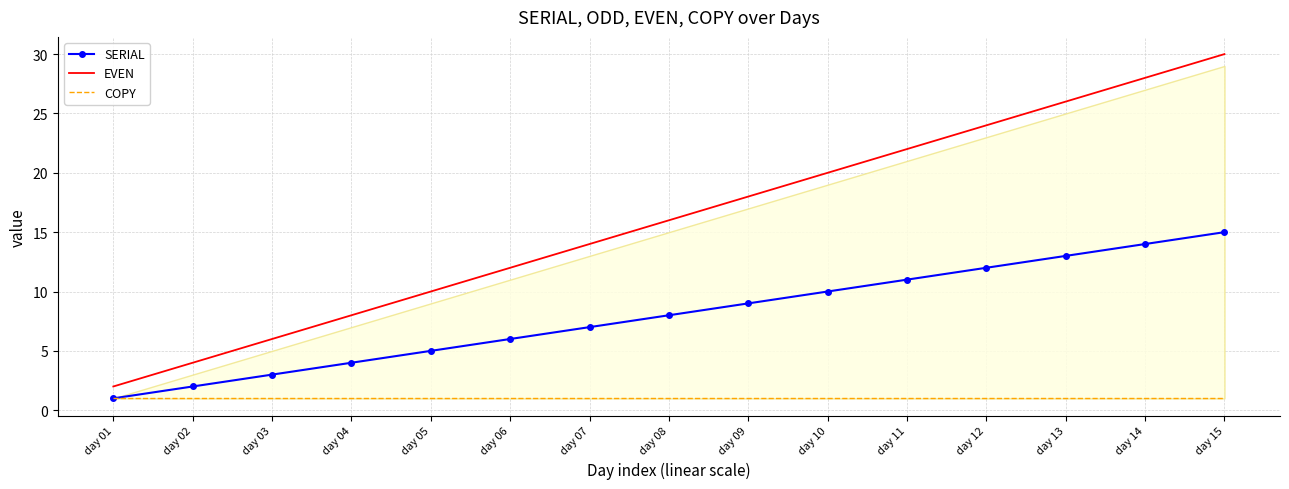

What is the average value of the EVEN series?

16